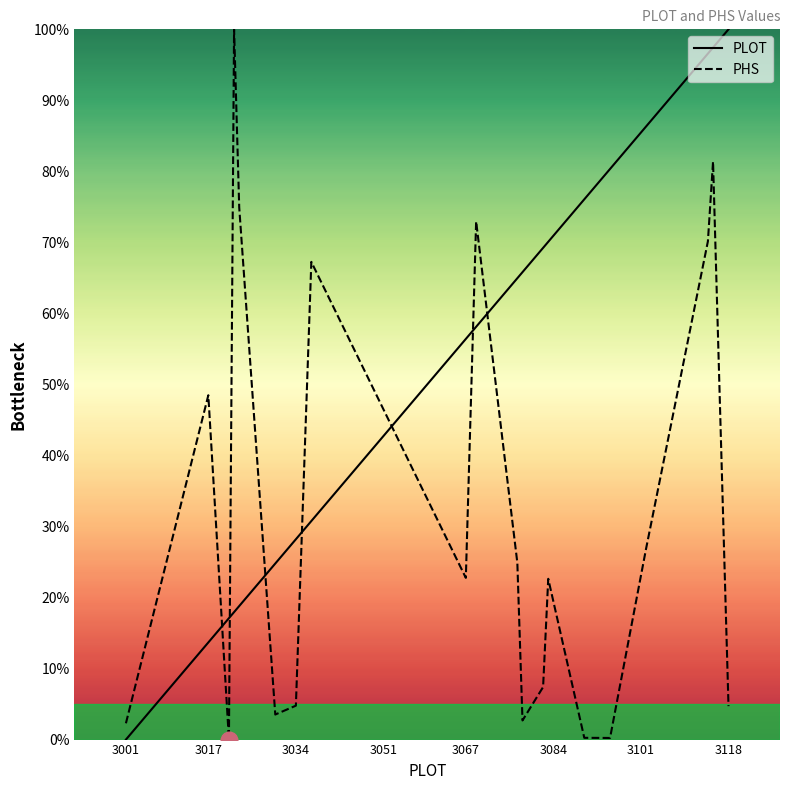

After their last crossing, which series has the higher values: PLOT or PHS?

PLOT